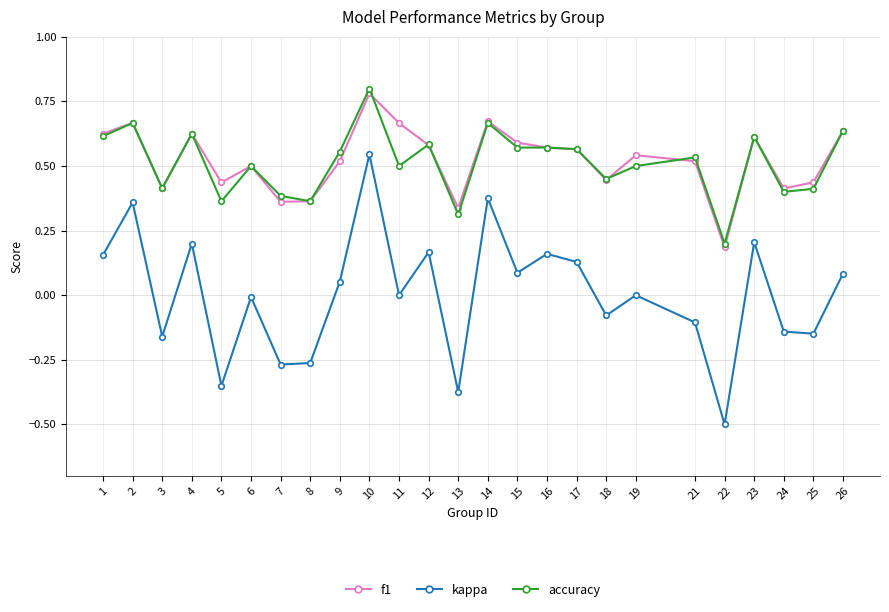

Does the chart display data point markers on the line(s)?

Yes